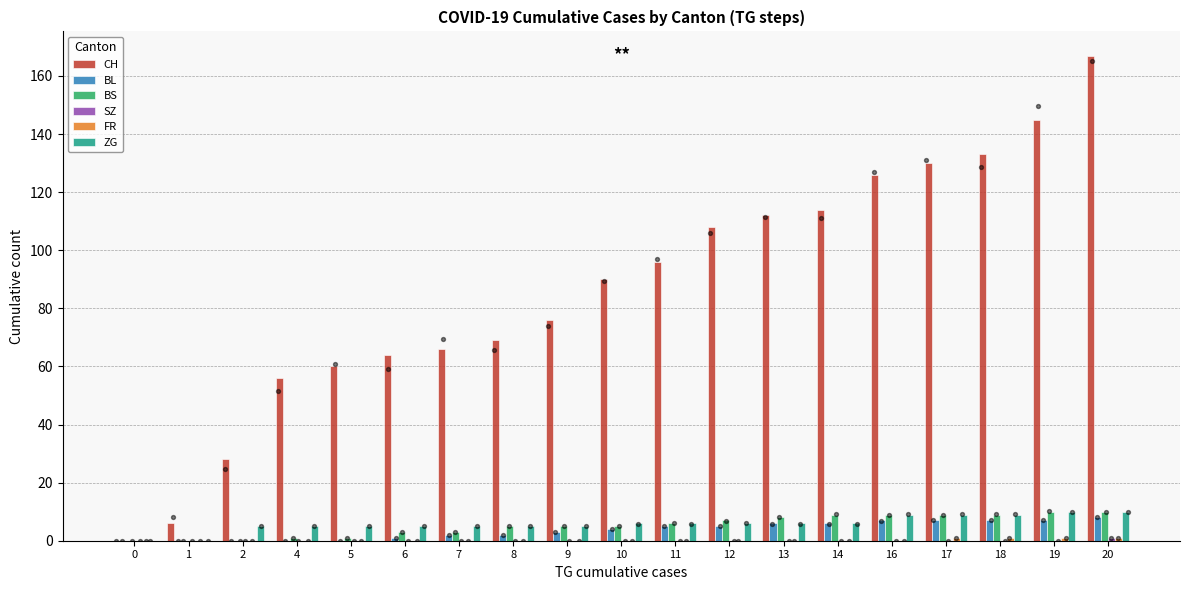

At which category is the sum across all series the highest?

20